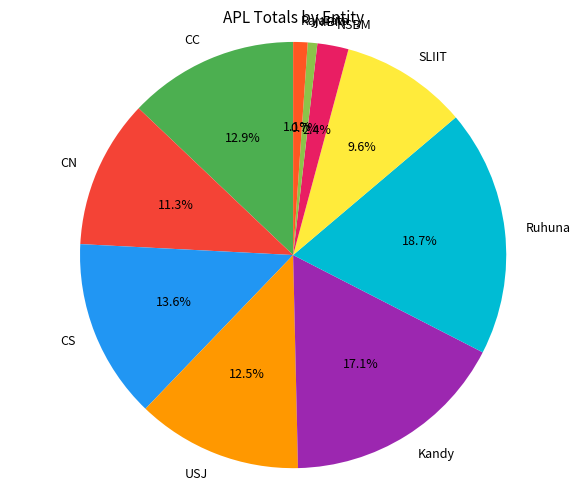

Which has a higher value, NIBM or CS?

CS